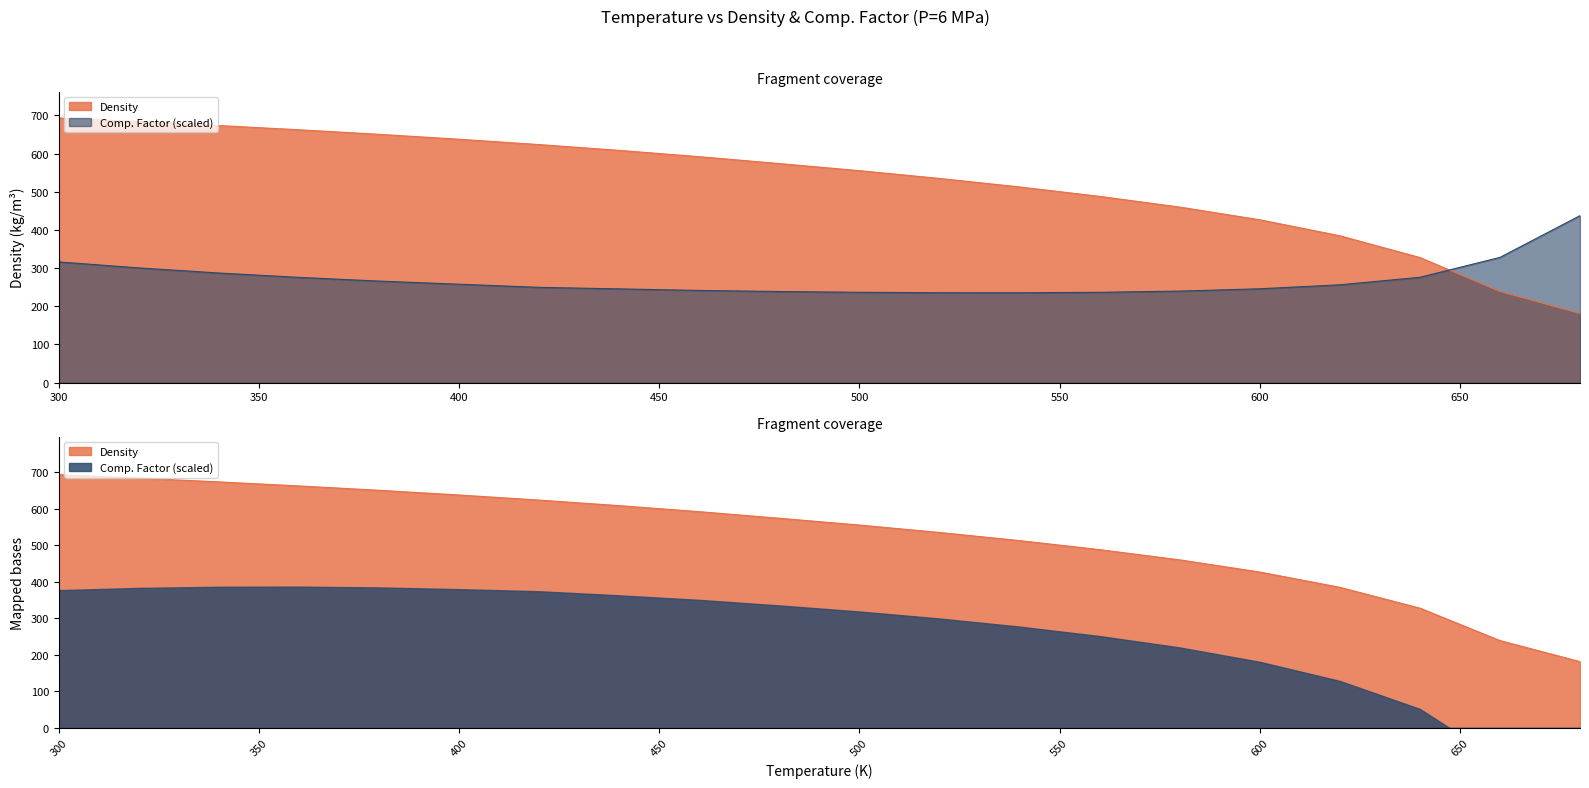

Is the value of Density at 680 greater than the value of Comp. Factor at 660?

No